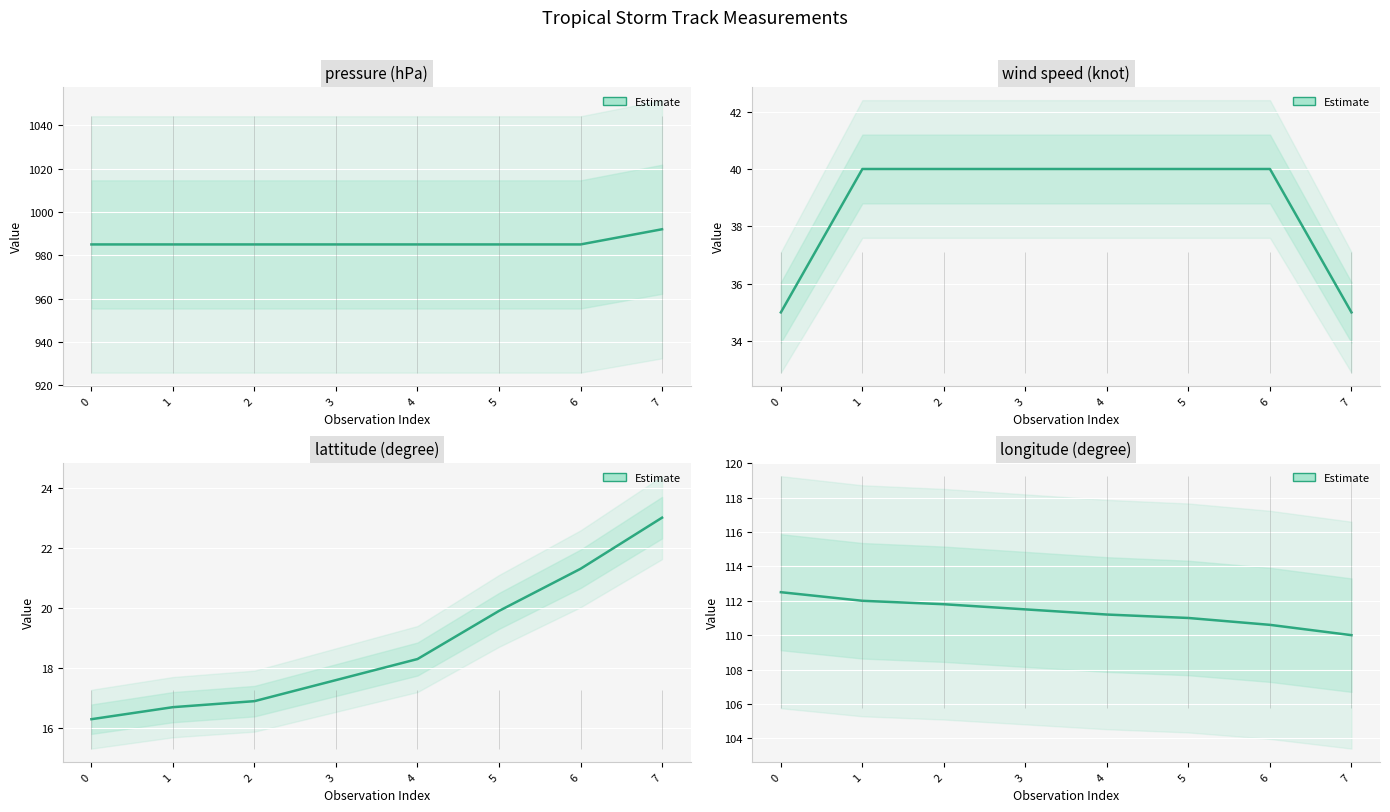

What is the difference between the maximum and minimum values?

2.5